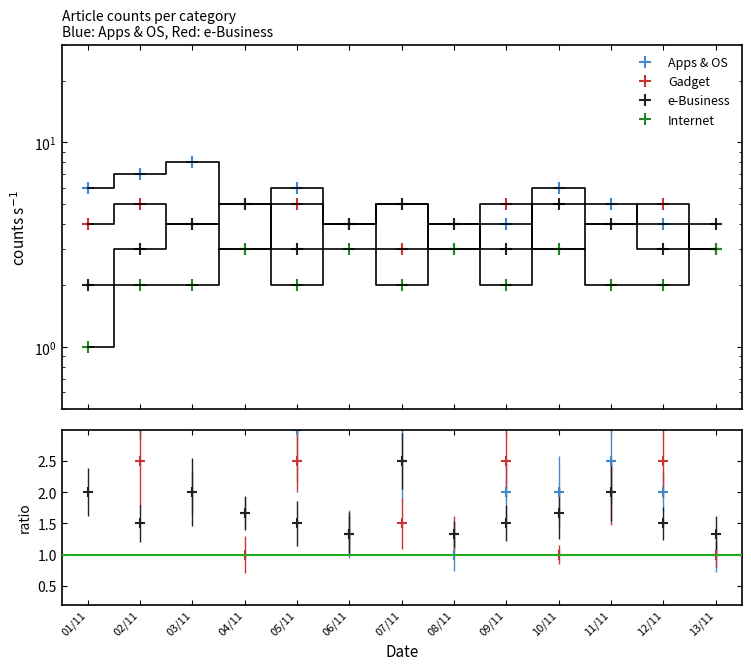

Which series has the largest total across all categories?

Apps & OS